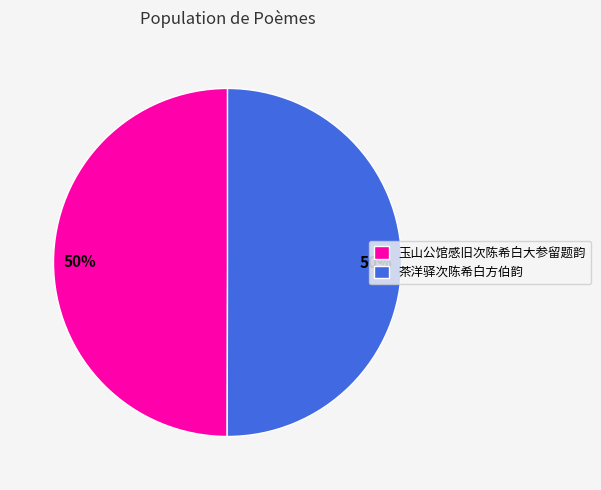

What is the ratio of the value at 玉山公馆感旧次陈希白大参留题韵 to the value at 茶洋驿次陈希白方伯韵?

1.0